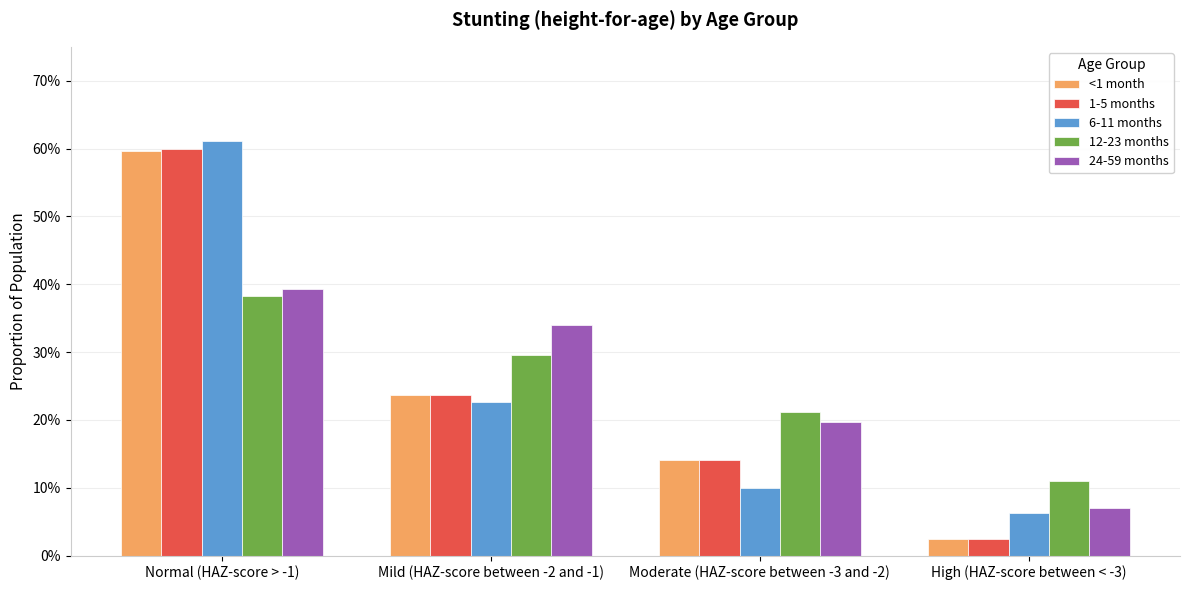

True or false: 6-11 months has a value of 0.1 at Moderate (HAZ-score between -3 and -2).

True